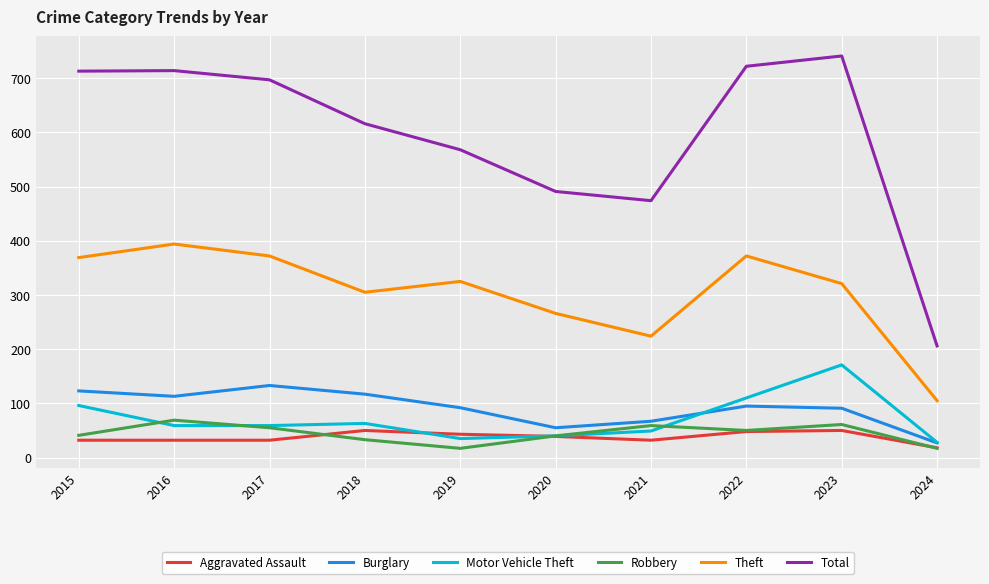

True or false: Total has more than 2 interior local peaks.

False